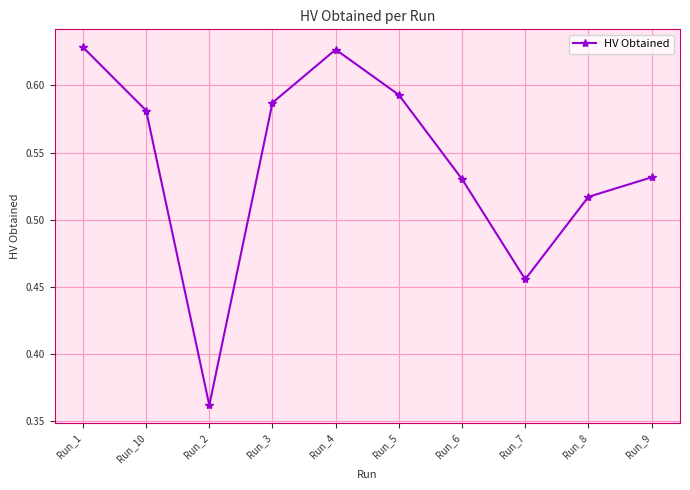

Does the chart display data point markers on the line(s)?

Yes